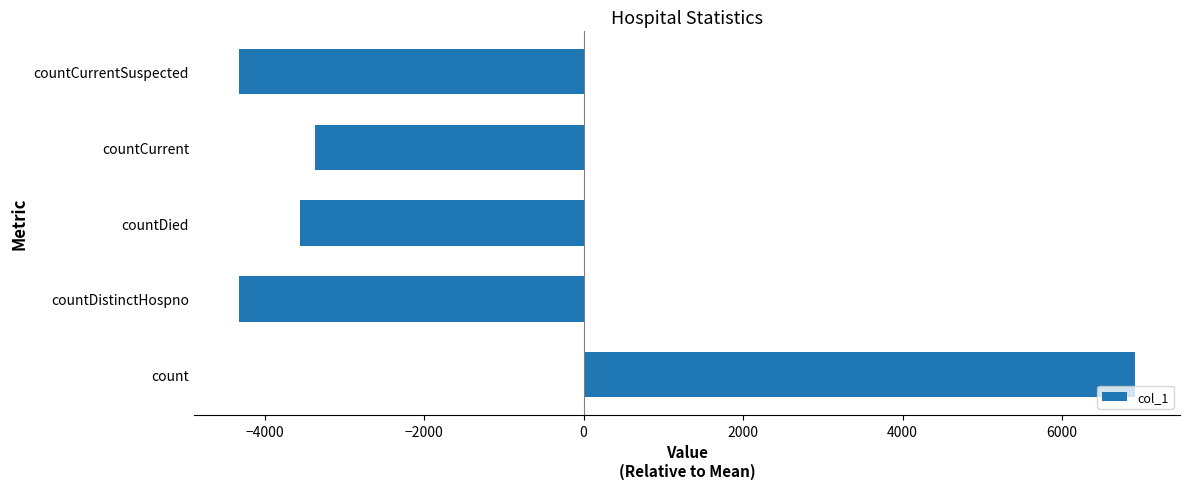

How many positive values are there?

1